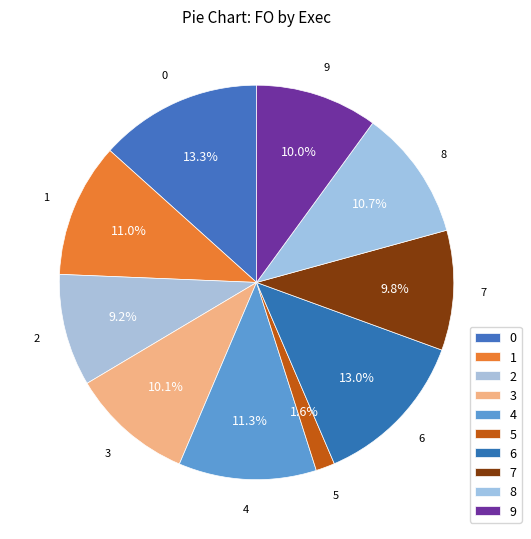

True or false: 3 accounts for 1% of the total.

False